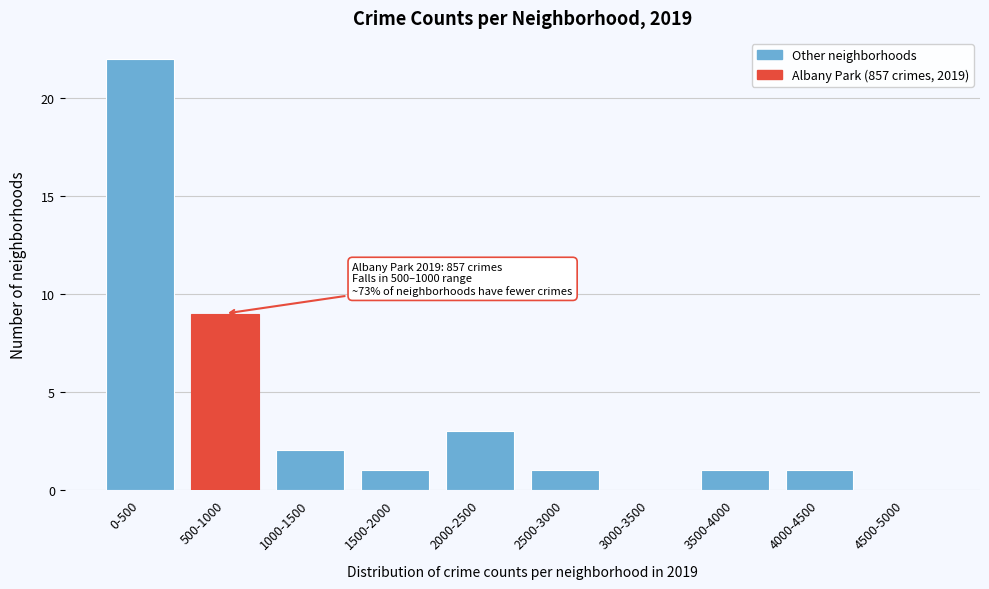

Reading right to left, extract all data points from this chart.

4500-5000=0	4000-4500=1	3500-4000=1	3000-3500=0	2500-3000=1	2000-2500=3	1500-2000=1	1000-1500=2	500-1000=9	0-500=22